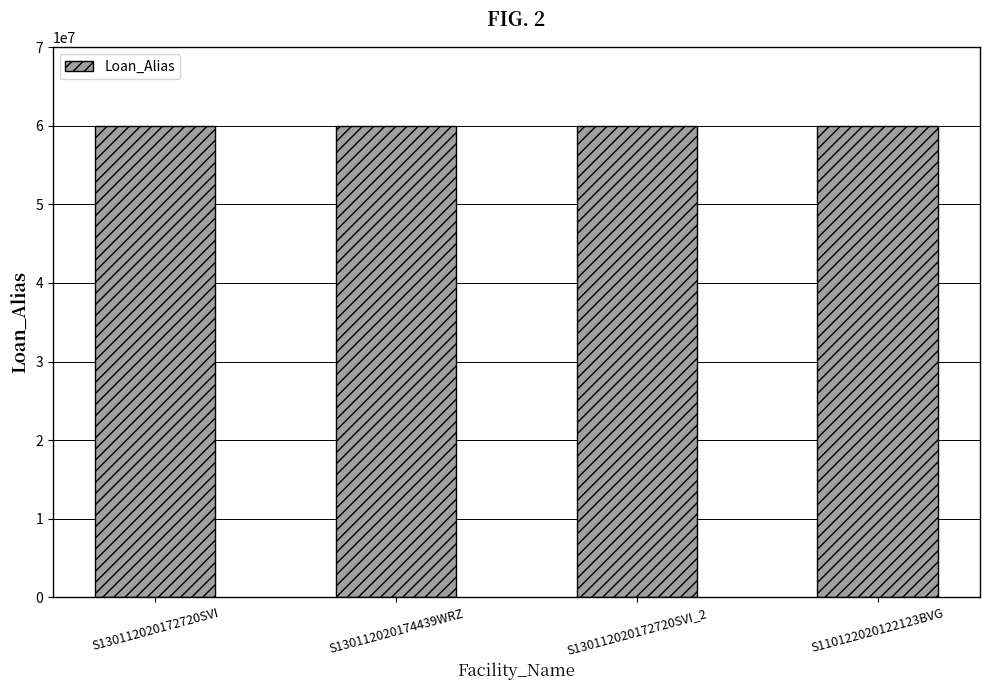

What is the minimum value shown in the chart?

60001551